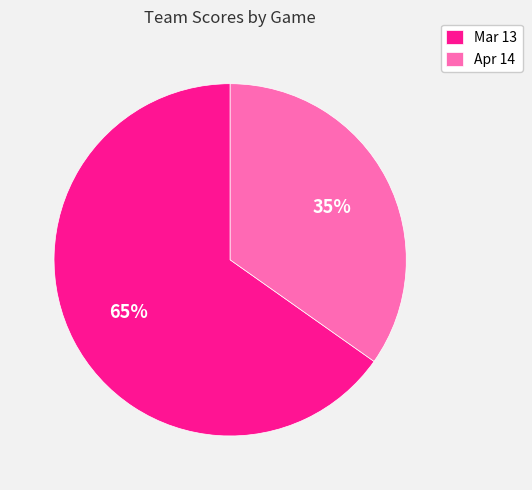

Is Mar 13 the majority of the pie?

Yes